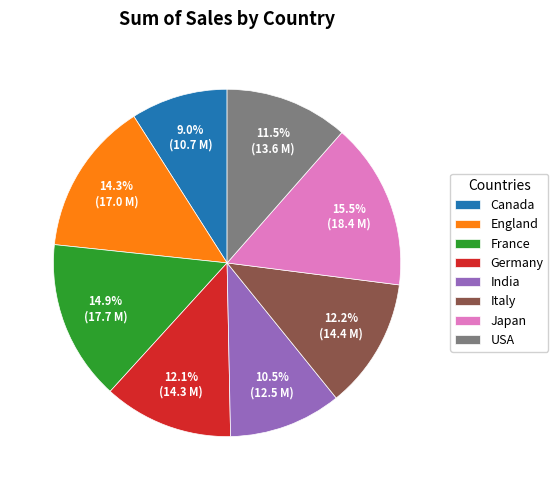

What is the total percentage of India and Italy?

22.7%